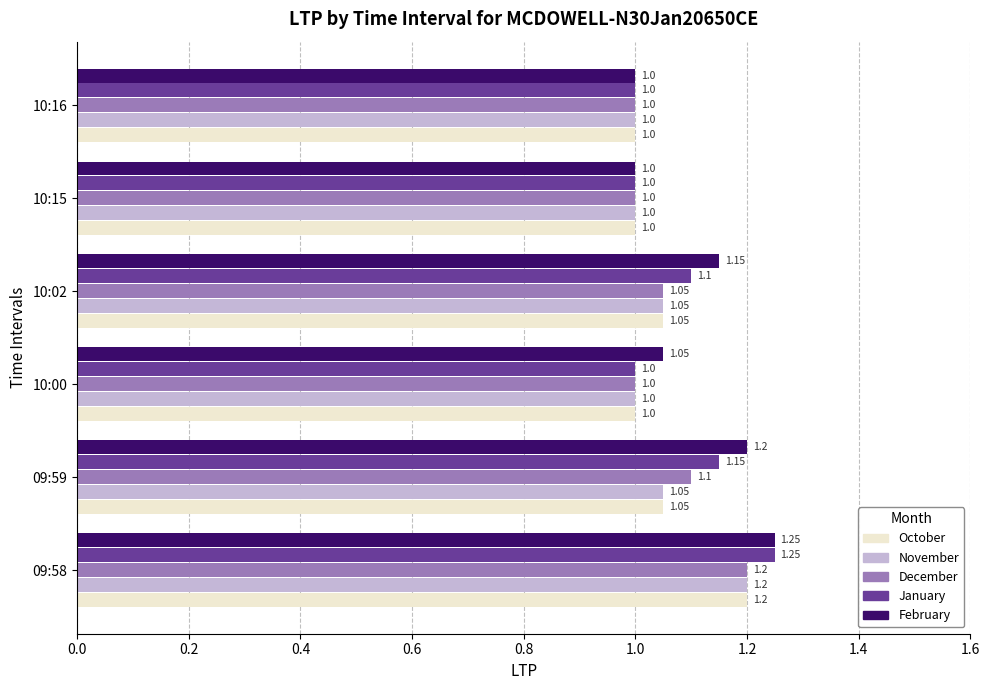

Which series has the largest total across all categories?

February